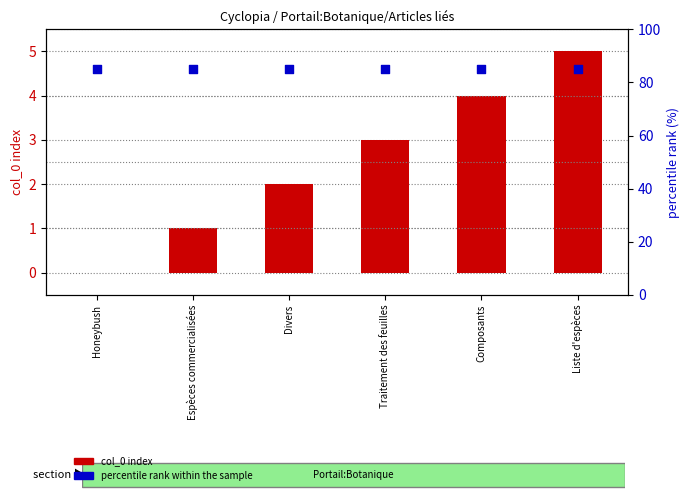

At which category is the sum across all series the highest?

Liste d'espèces